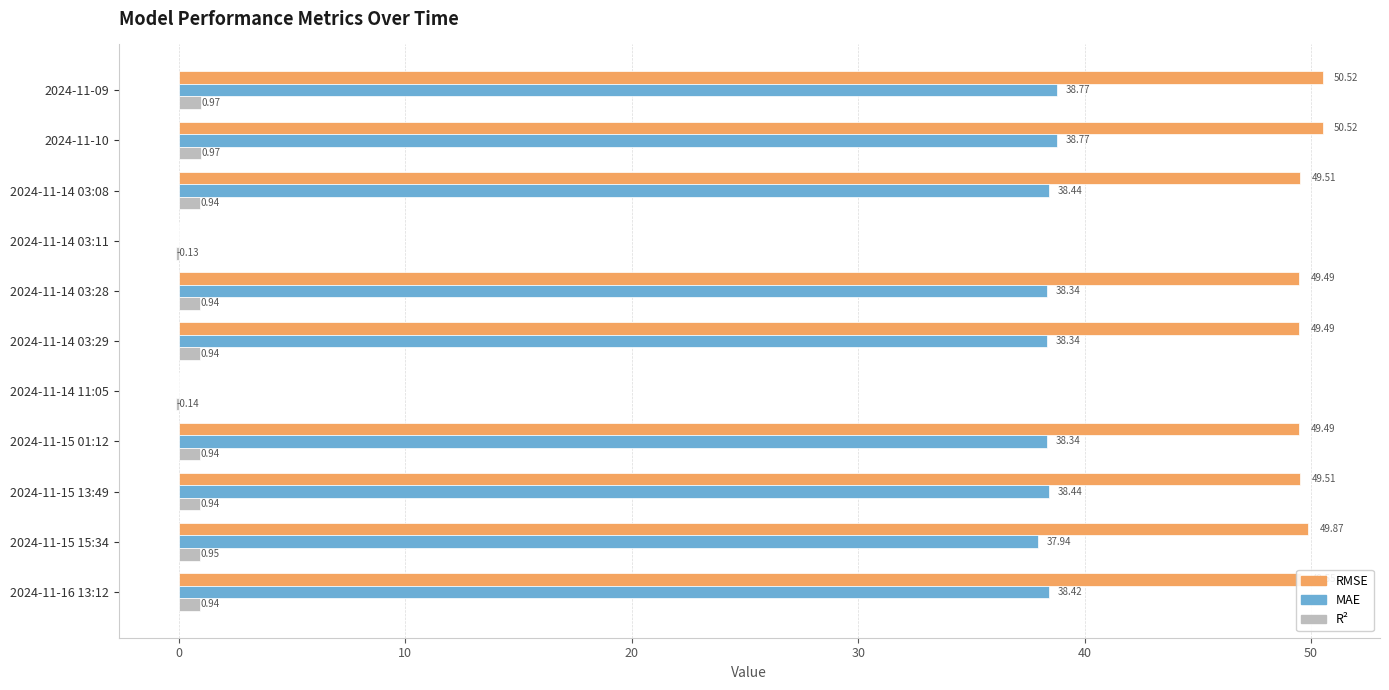

What is the total value across all series at 2024-11-14 03:29?

88.8